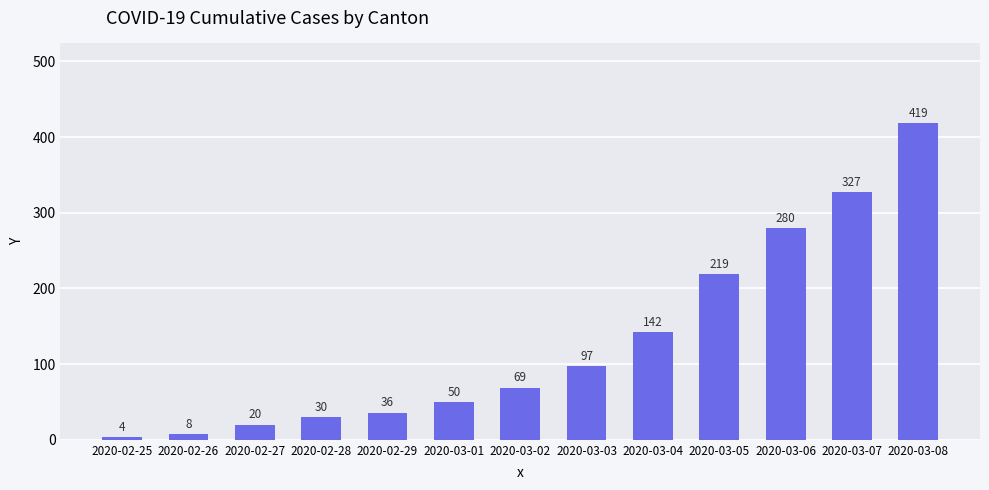

At which category does the chart reach its minimum across all series?

2020-02-25